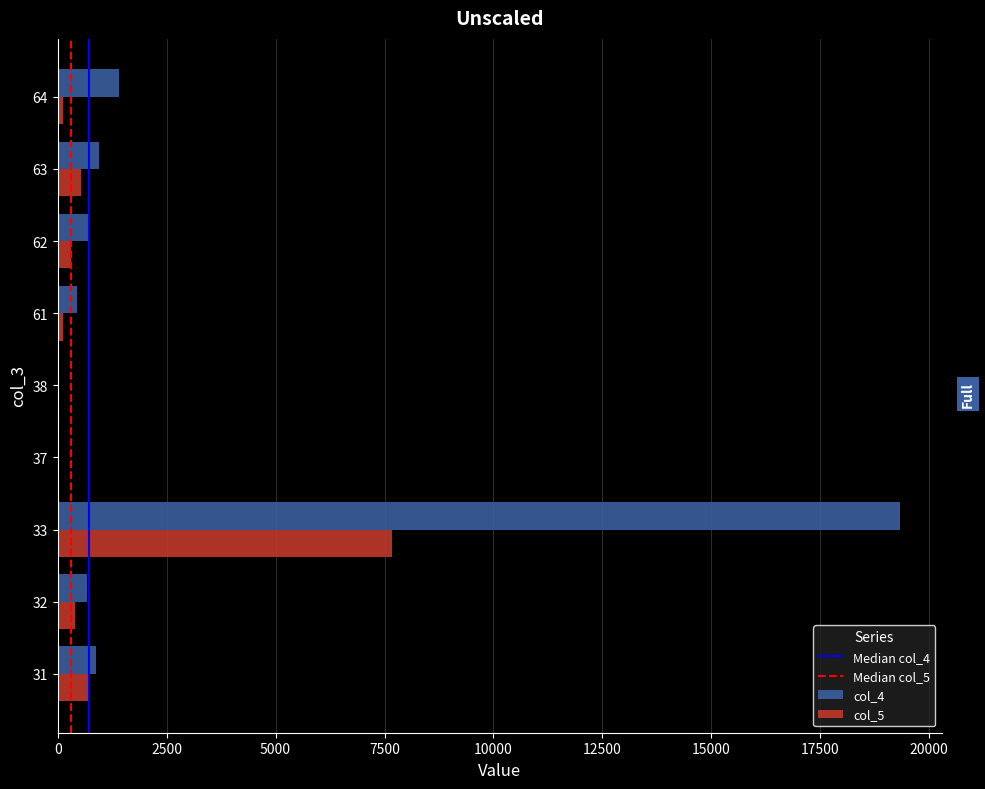

What is the sum of the col_5 values at 63 and 37?

549